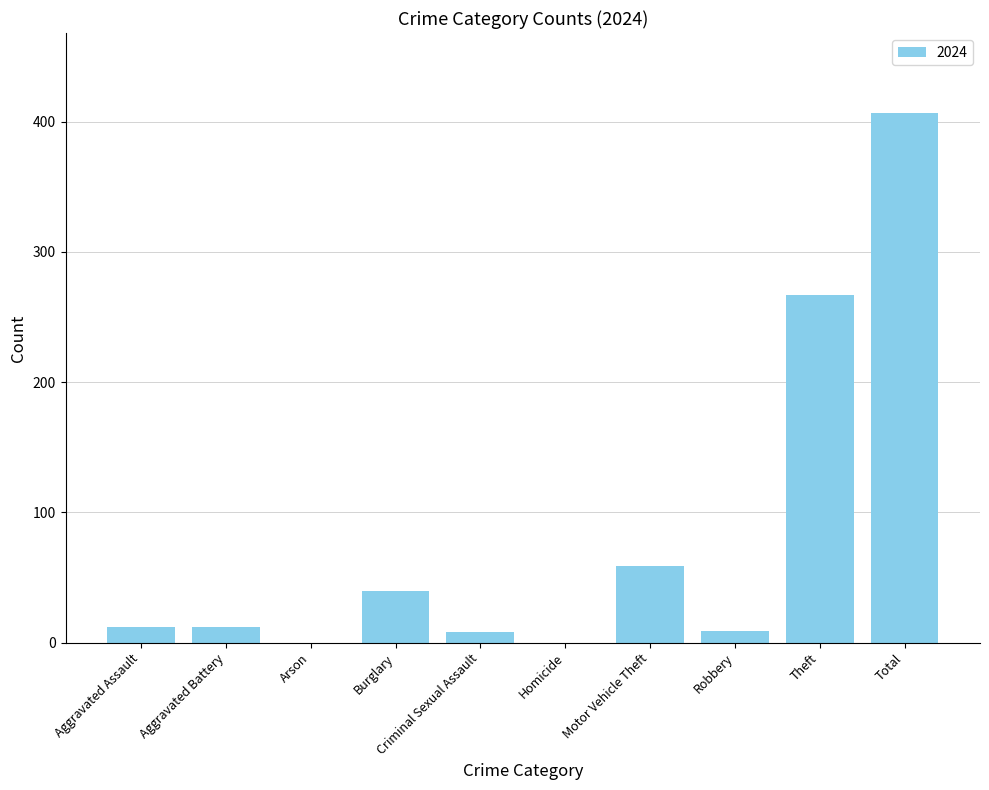

What is the sum of all values?

814